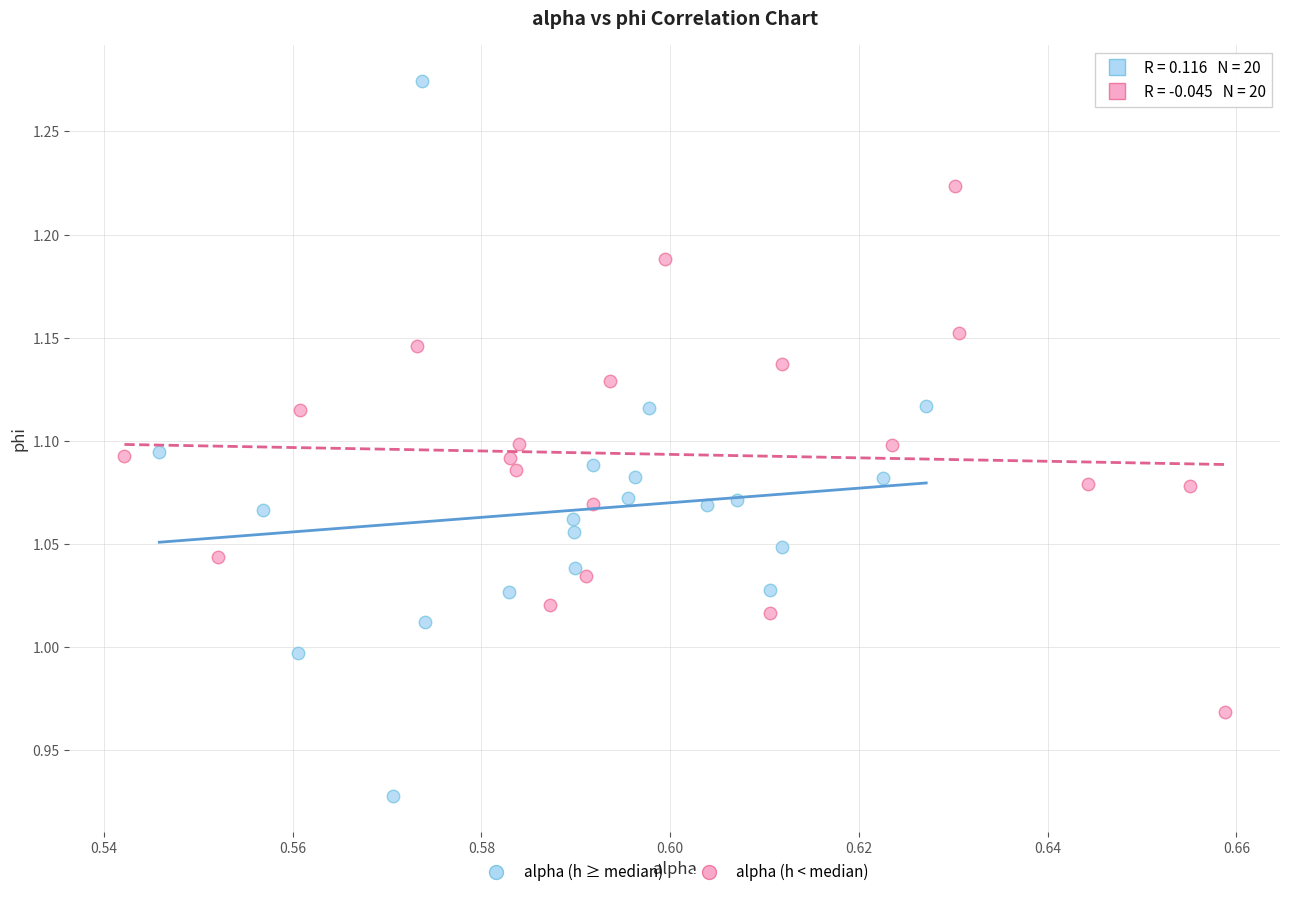

Which series reaches the maximum Y coordinate?

alpha (h ≥ median)